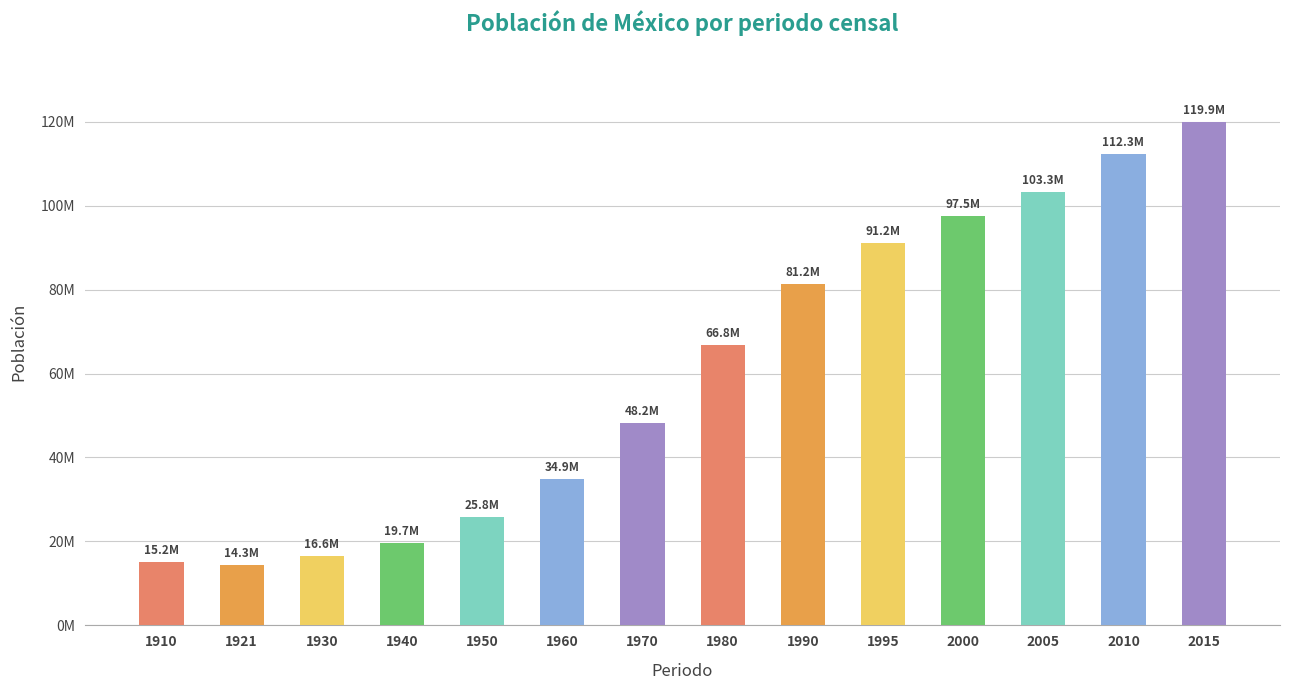

At which label is the value closest to 67136626?

1980